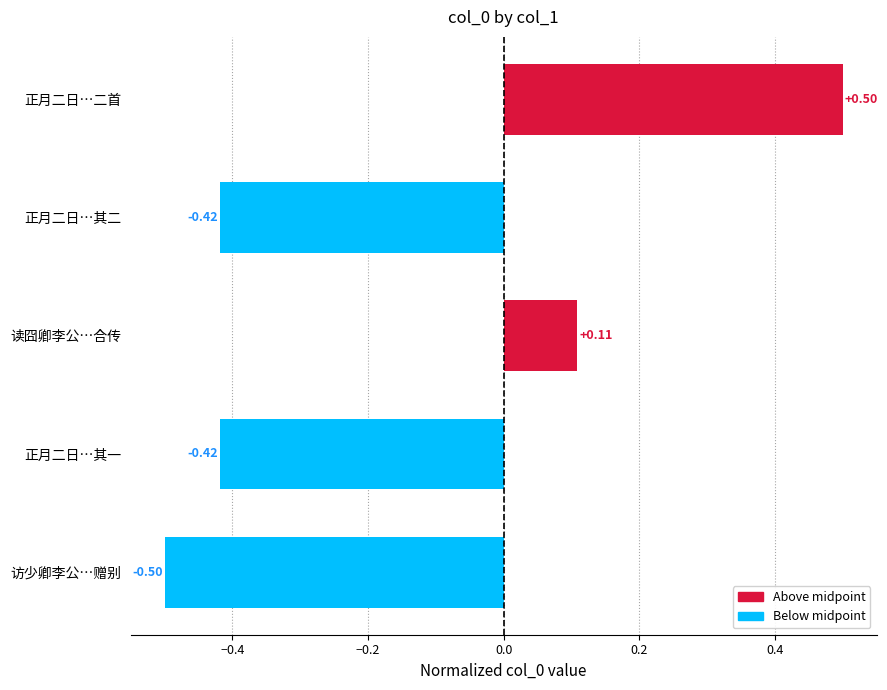

At which category does the chart reach its minimum across all series?

访少卿李公…赠别